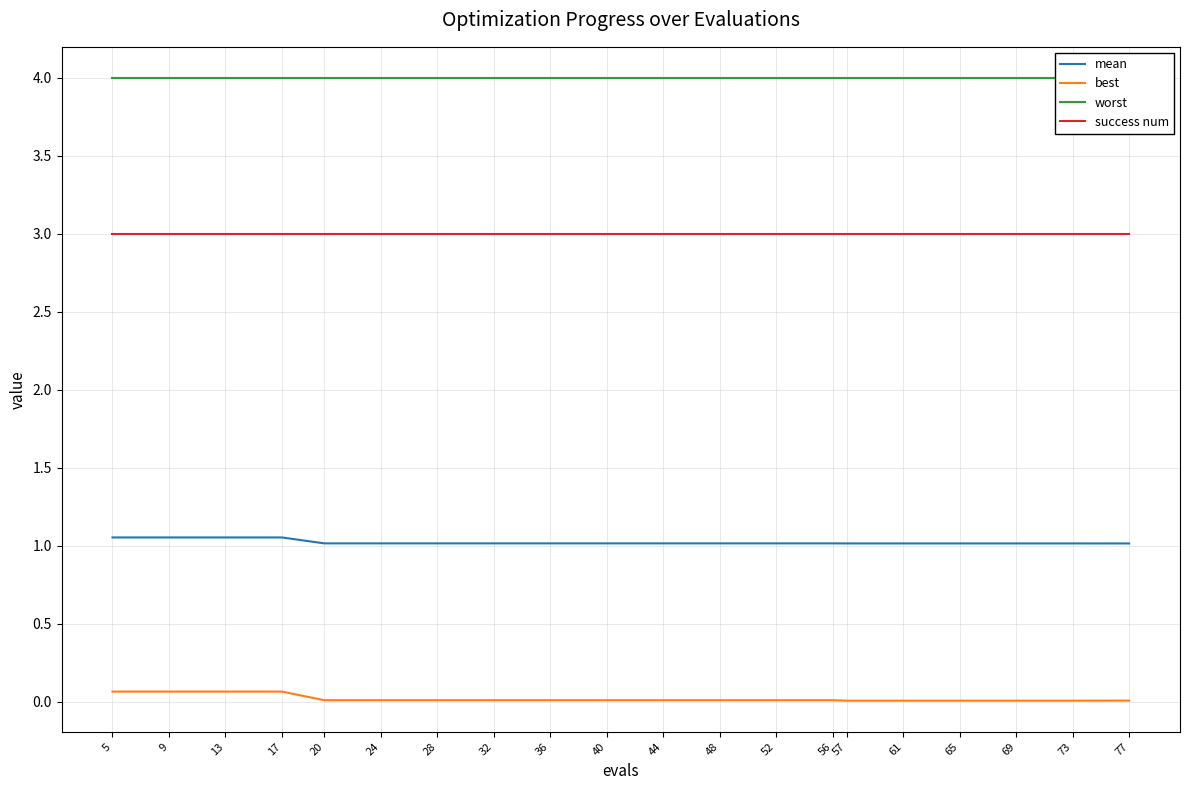

Between 28 and 36, which series saw the biggest shift?

mean